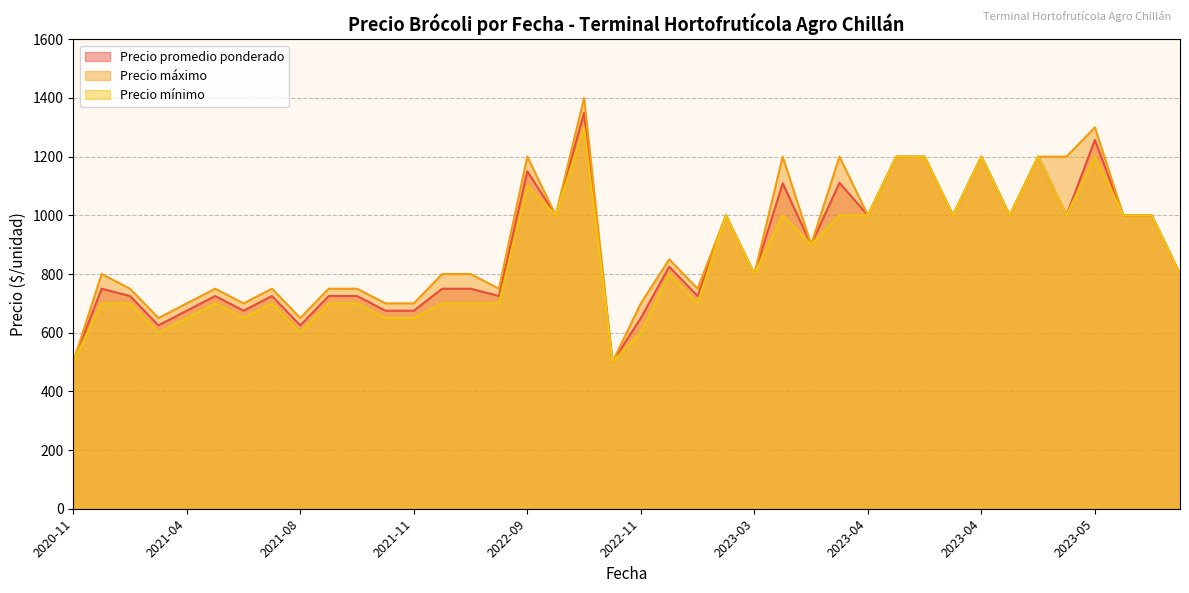

What is the label of the 15th point from the right?

2023-04-13